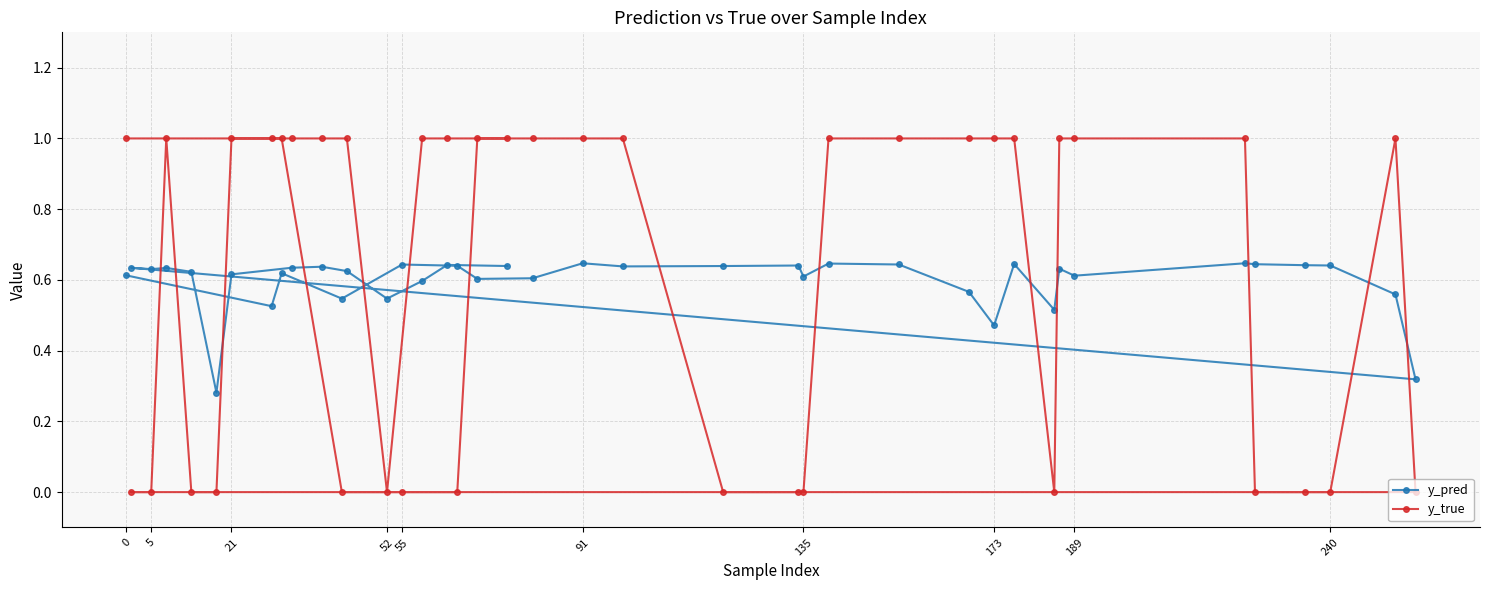

How many series are shown in this chart?

2